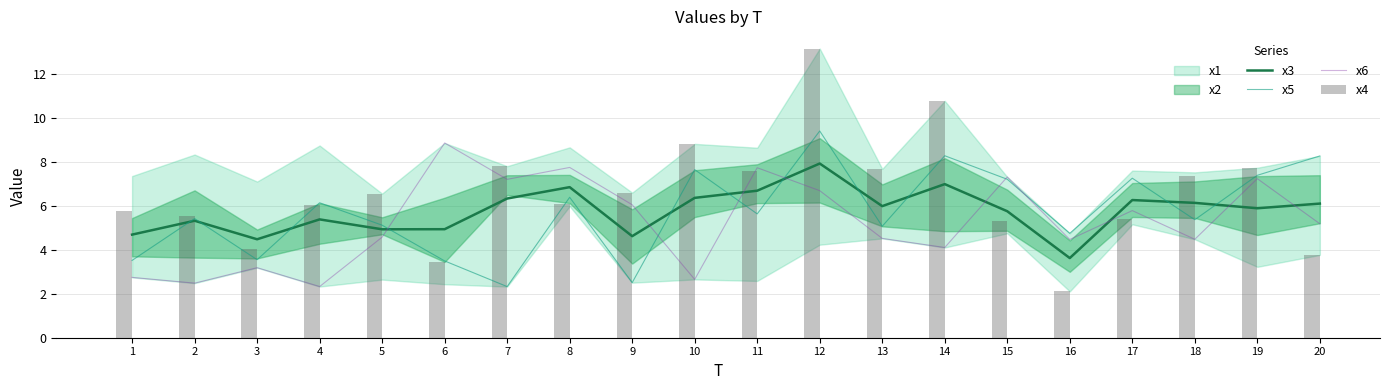

Rank the categories by x4 value from highest to lowest.

12, 14, 10, 7, 19, 13, 11, 18, 9, 5, 8, 4, 1, 2, 17, 15, 3, 20, 6, 16